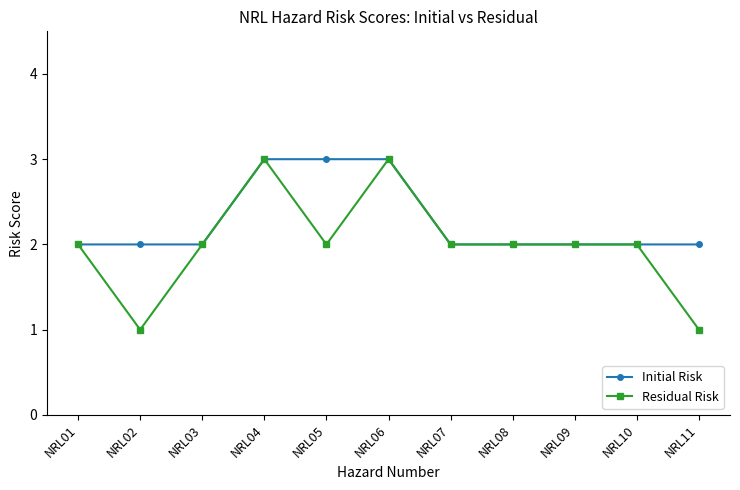

What is the approximate value of Initial Risk at NRL08?

2